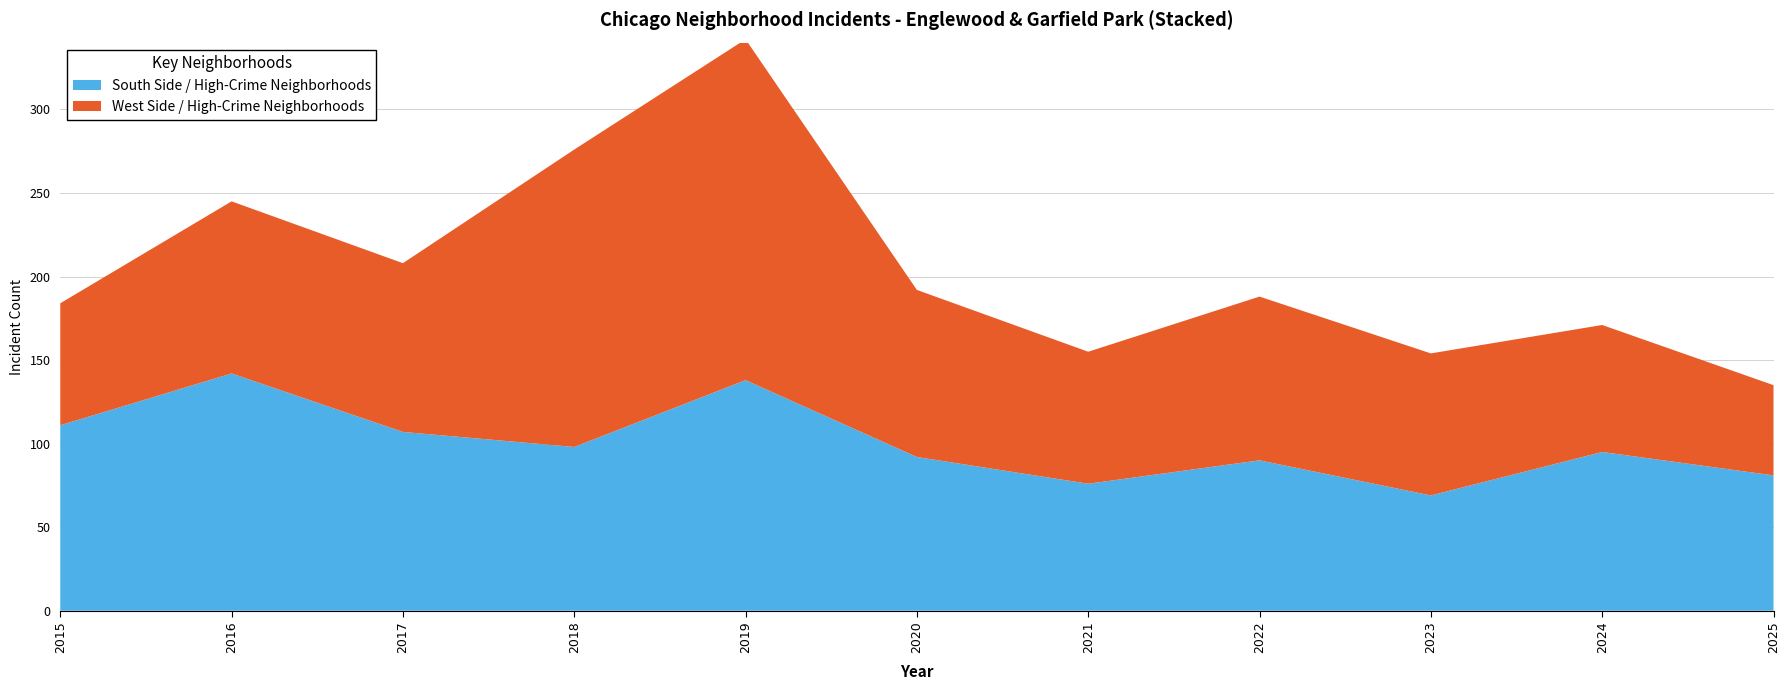

Reading left to right, transcribe all the data shown in this chart.

South Side / High-Crime Neighborhoods: 111	142	107	98	138	92	76	90	69	95	81
West Side / High-Crime Neighborhoods: 73	103	101	178	204	100	79	98	85	76	54